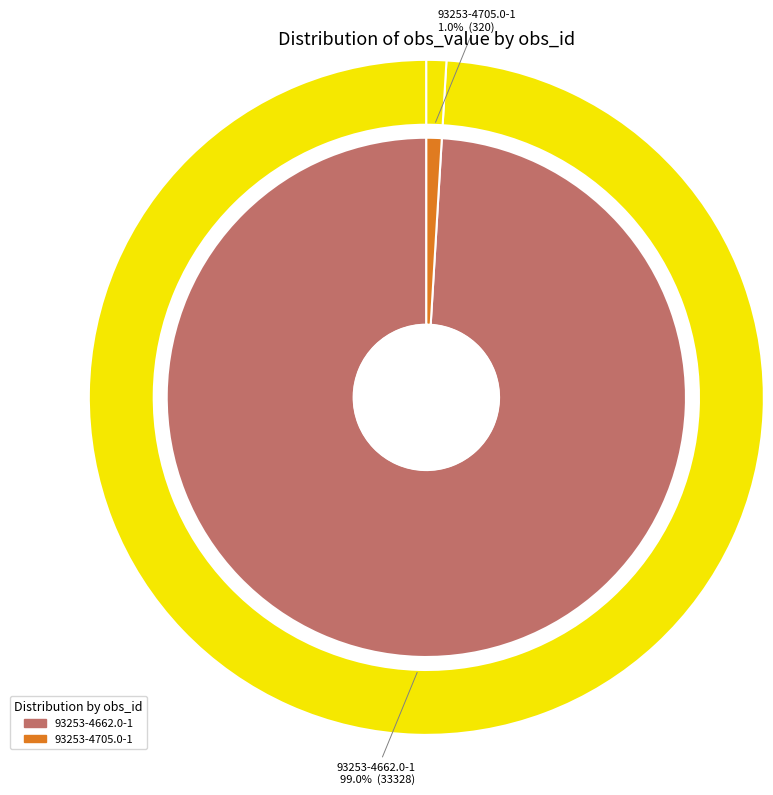

To the nearest percent, what portion does 93253-4662.0-1 represent?

99%